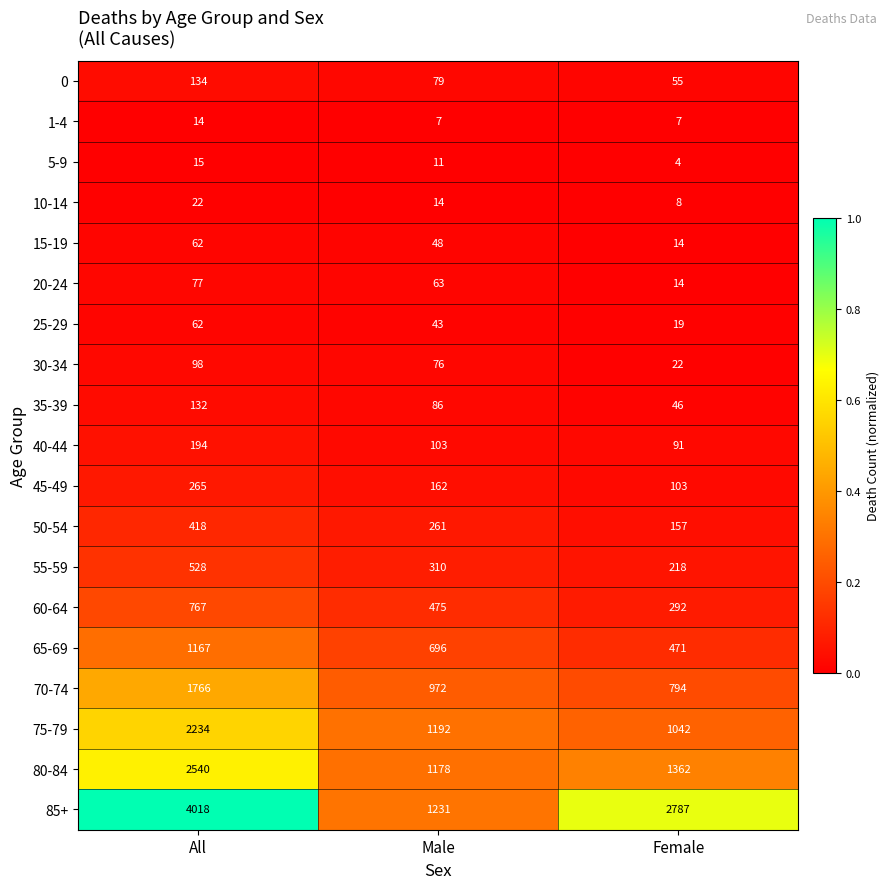

What is the sum of all 45-49 values?

530